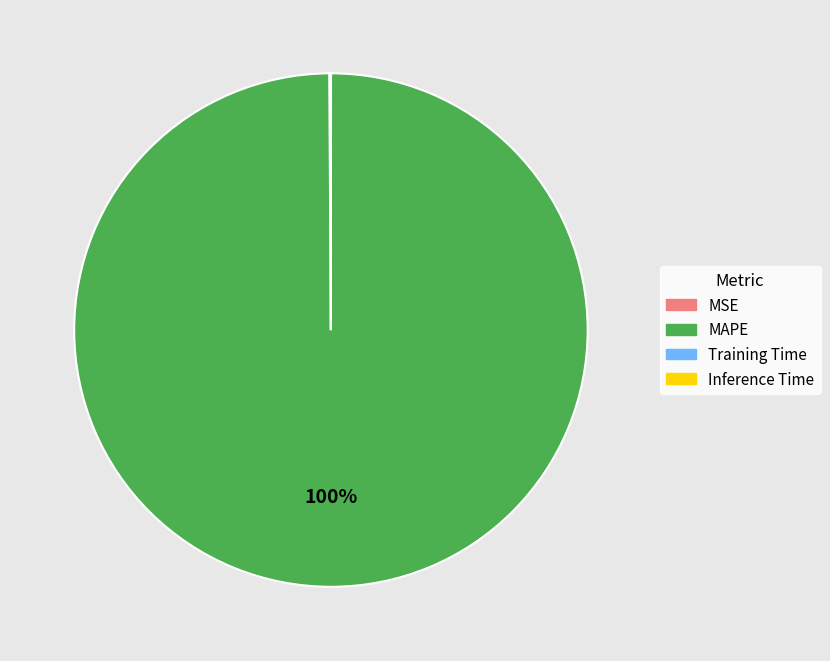

Which category has the biggest portion of the pie?

MAPE